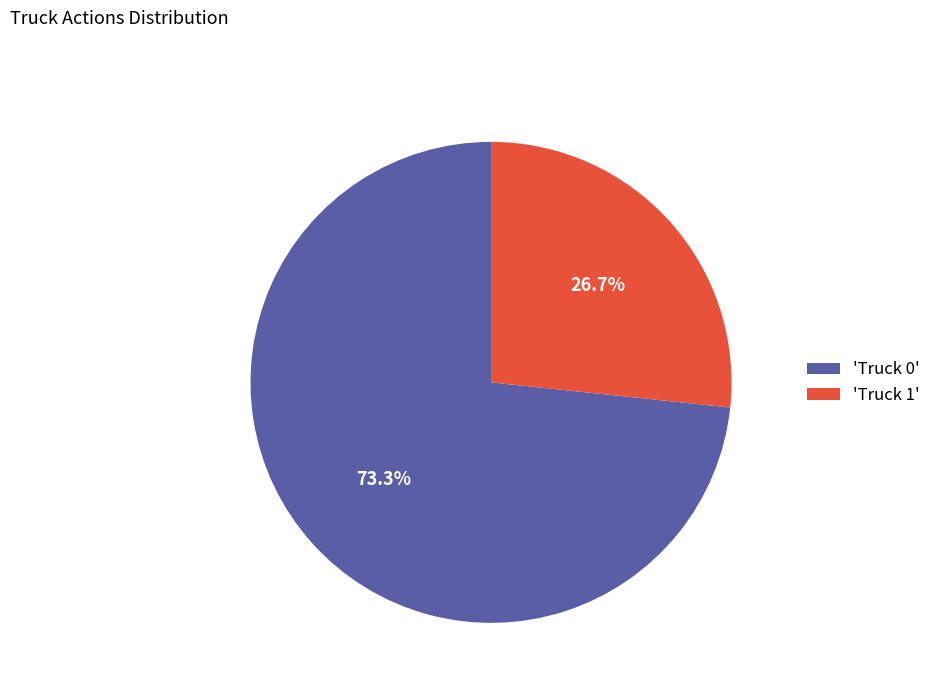

Approximately how many times larger is the value at 'Truck 1' compared to 'Truck 0'?

0.4